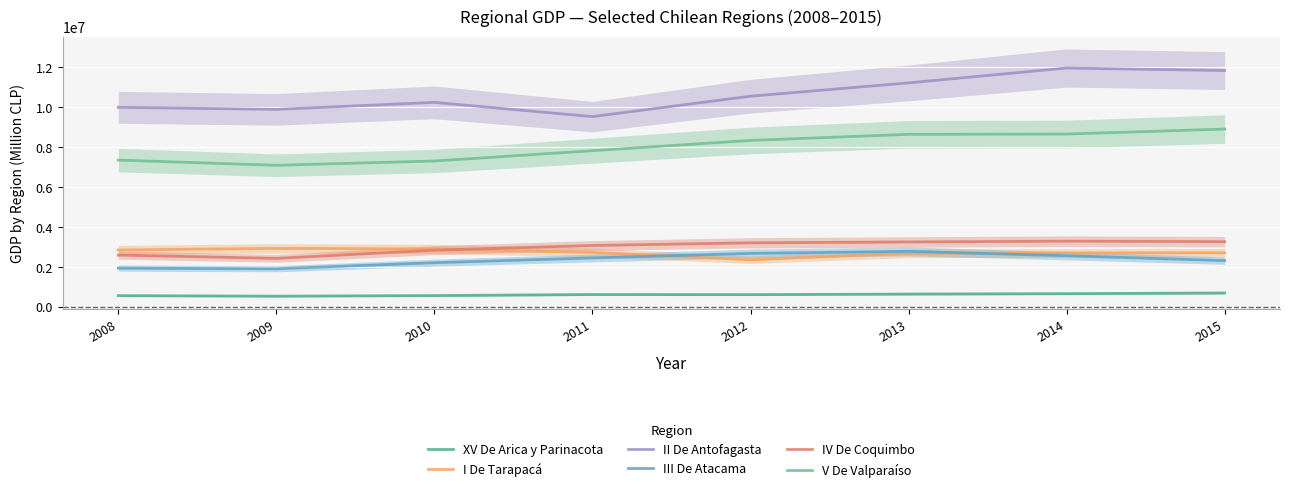

Between 2011 and 2008, which is larger?

2011